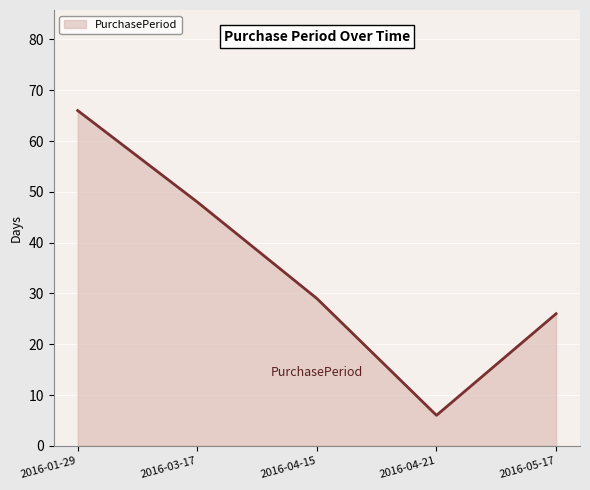

Count the number of categories in the chart.

5